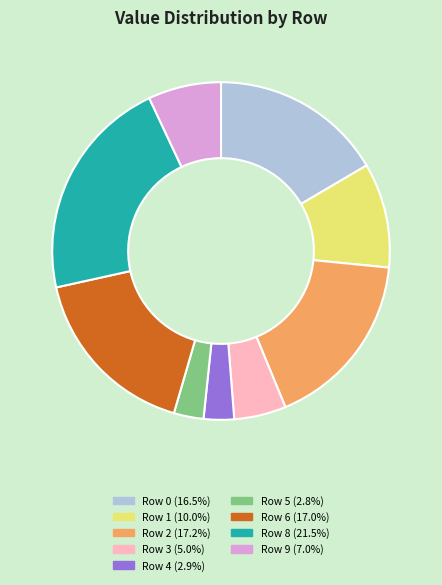

Is the sum of Row 3 and Row 1 greater than half?

No